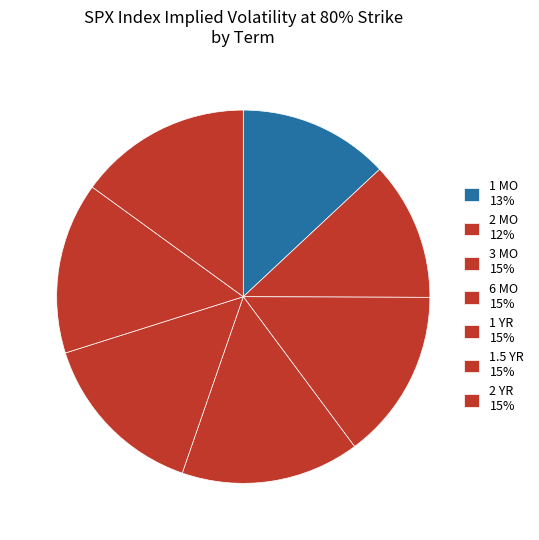

Which slice is the largest?

6 MO